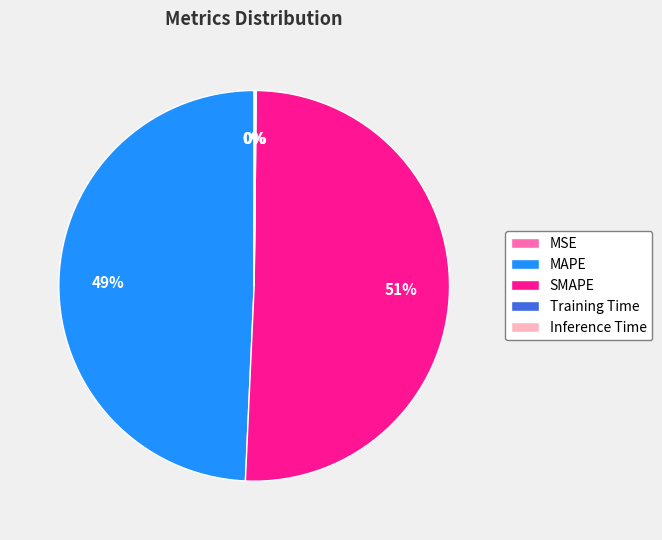

To the nearest percent, what percentage of the pie is MAPE?

49%